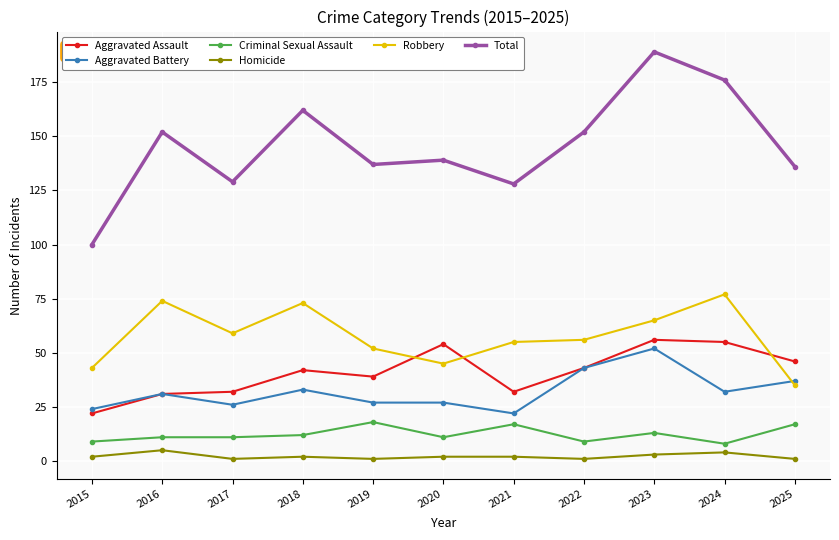

Reading right to left, list all the values displayed in this chart.

Aggravated Assault: 46	55	56	43	32	54	39	42	32	31	22
Aggravated Battery: 37	32	52	43	22	27	27	33	26	31	24
Criminal Sexual Assault: 17	8	13	9	17	11	18	12	11	11	9
Homicide: 1	4	3	1	2	2	1	2	1	5	2
Robbery: 35	77	65	56	55	45	52	73	59	74	43
Total: 136	176	189	152	128	139	137	162	129	152	100